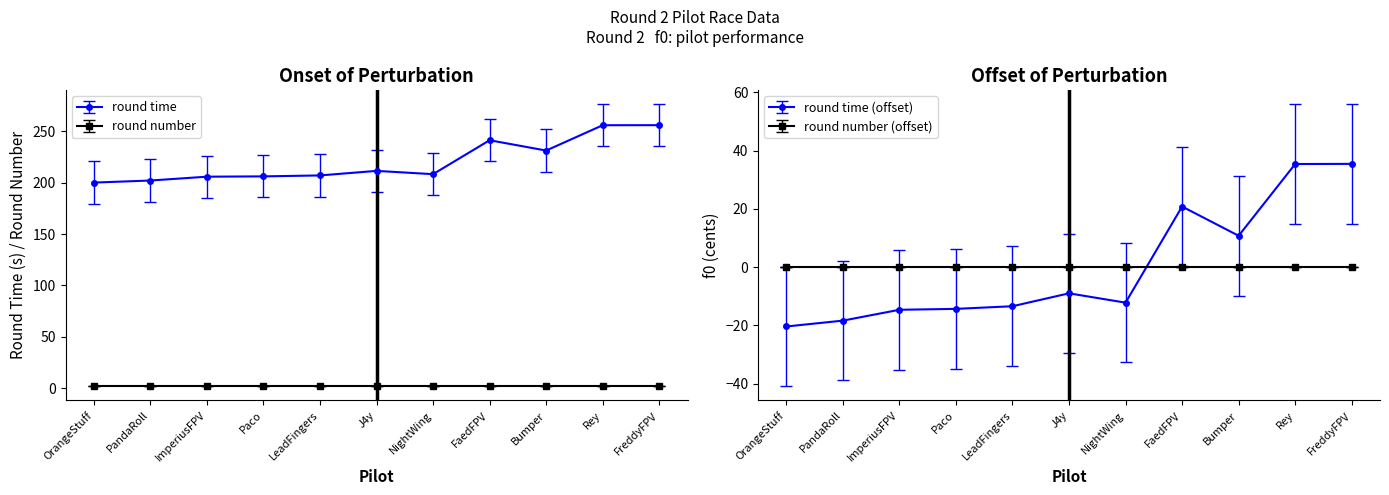

How many data points are less than 208?

5